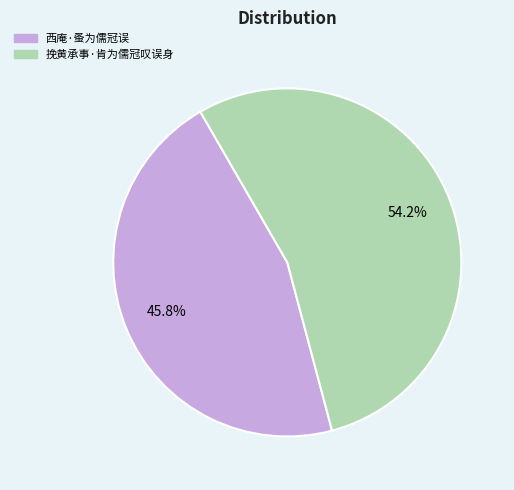

Is 西庵·蚤为儒冠误 the majority of the pie?

No